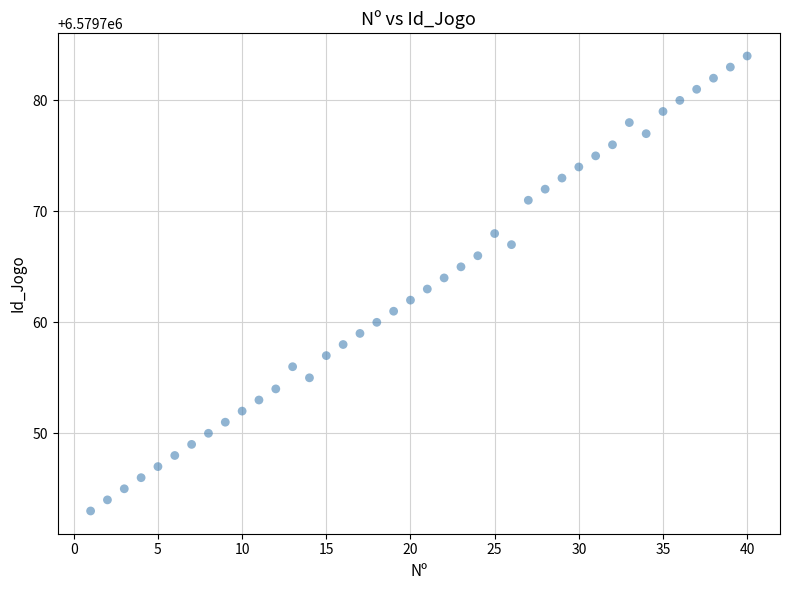

What is the range of Y values (max minus min)?

41